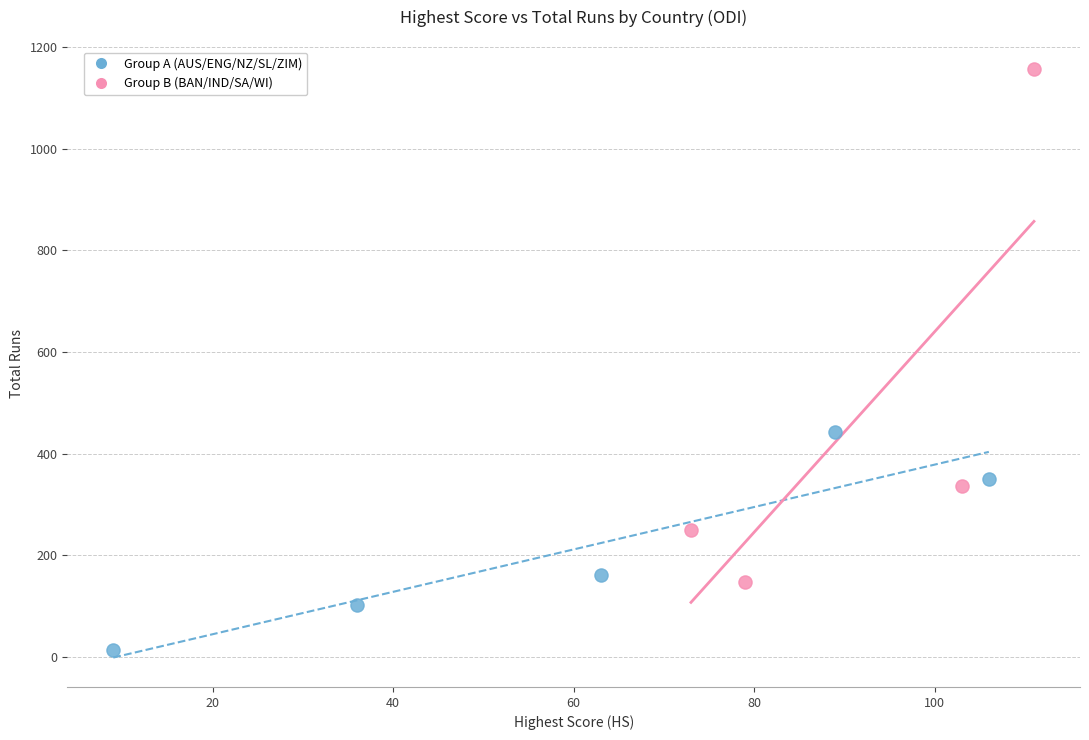

Which series has the widest spread of Y values?

Group B (BAN/IND/SA/WI)